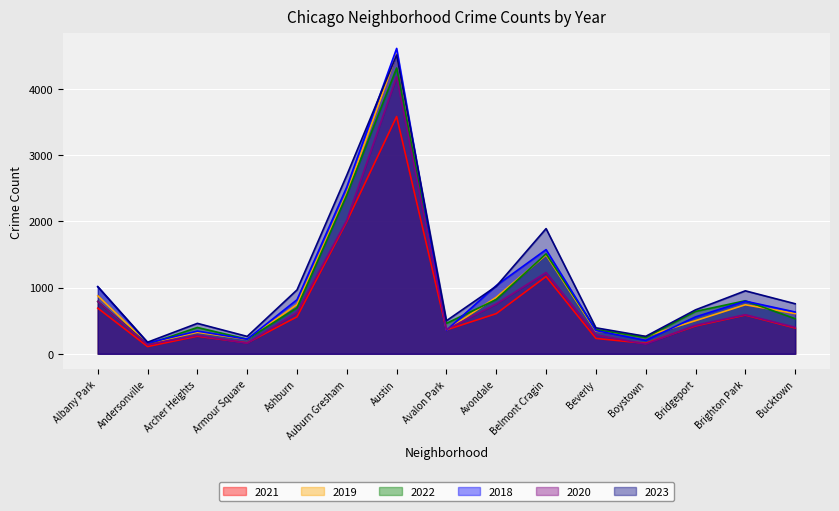

What is the sum of the 2023 values at Ashburn and Brighton Park?

1914